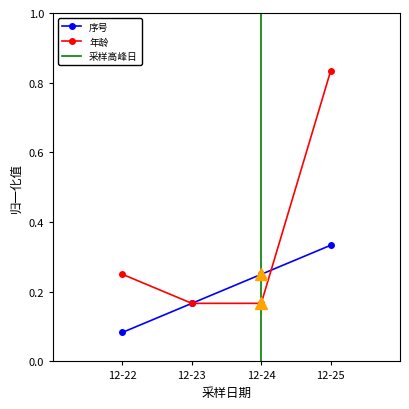

What is the smallest value displayed?

0.1